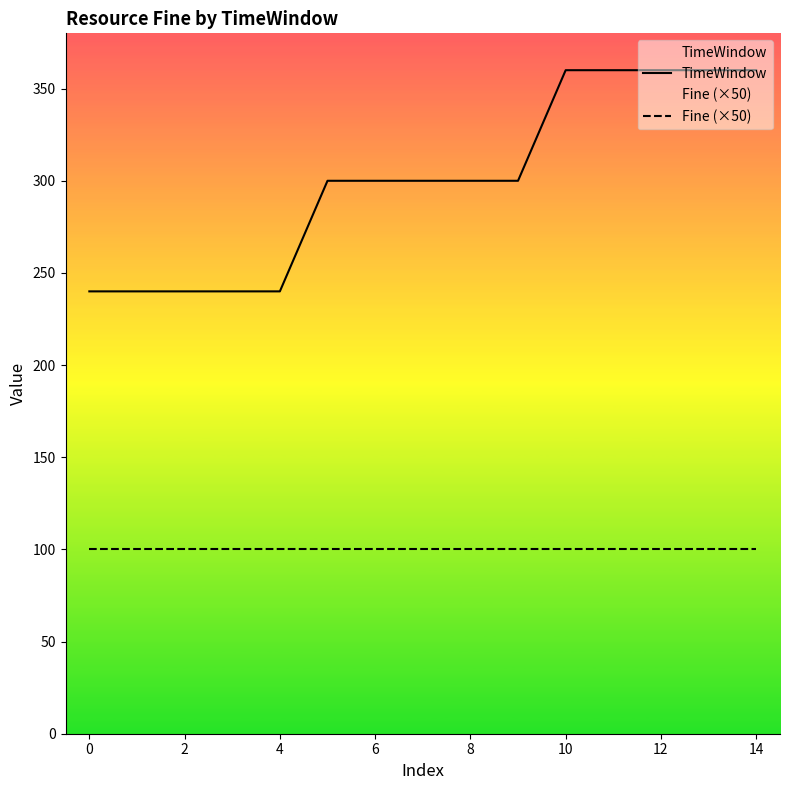

True or false: TimeWindow and Fine (×50) cross at least once.

False